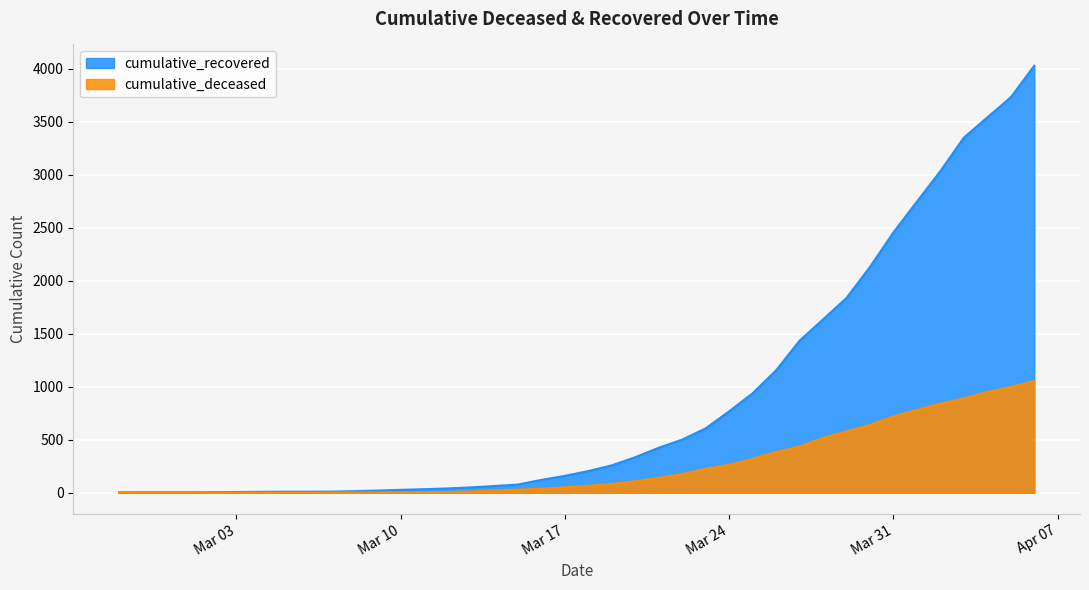

What are all the series names shown in the legend?

cumulative_recovered, cumulative_deceased